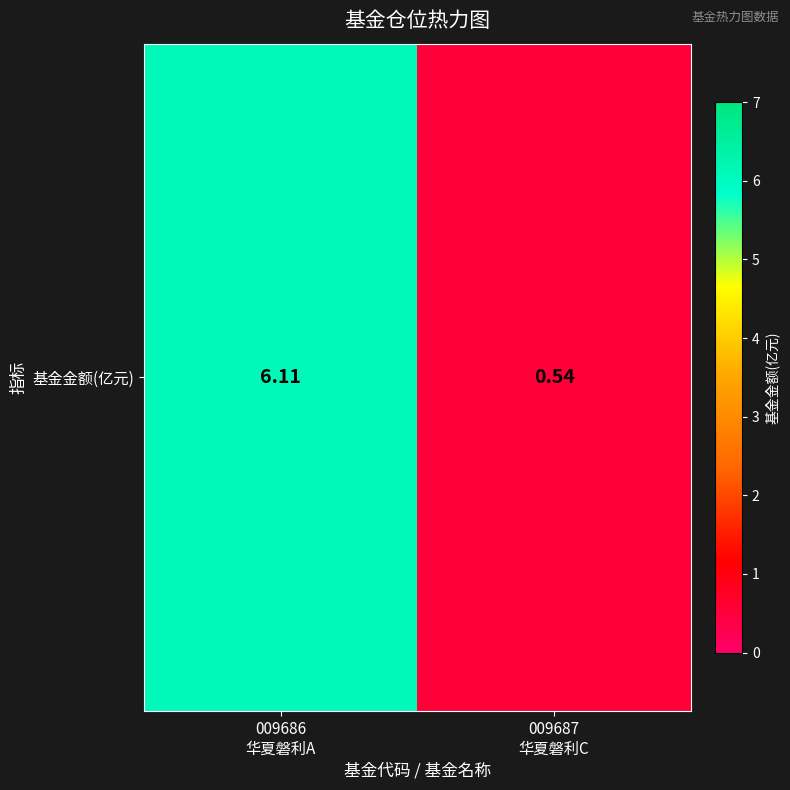

What is the sum of all values?

6.7